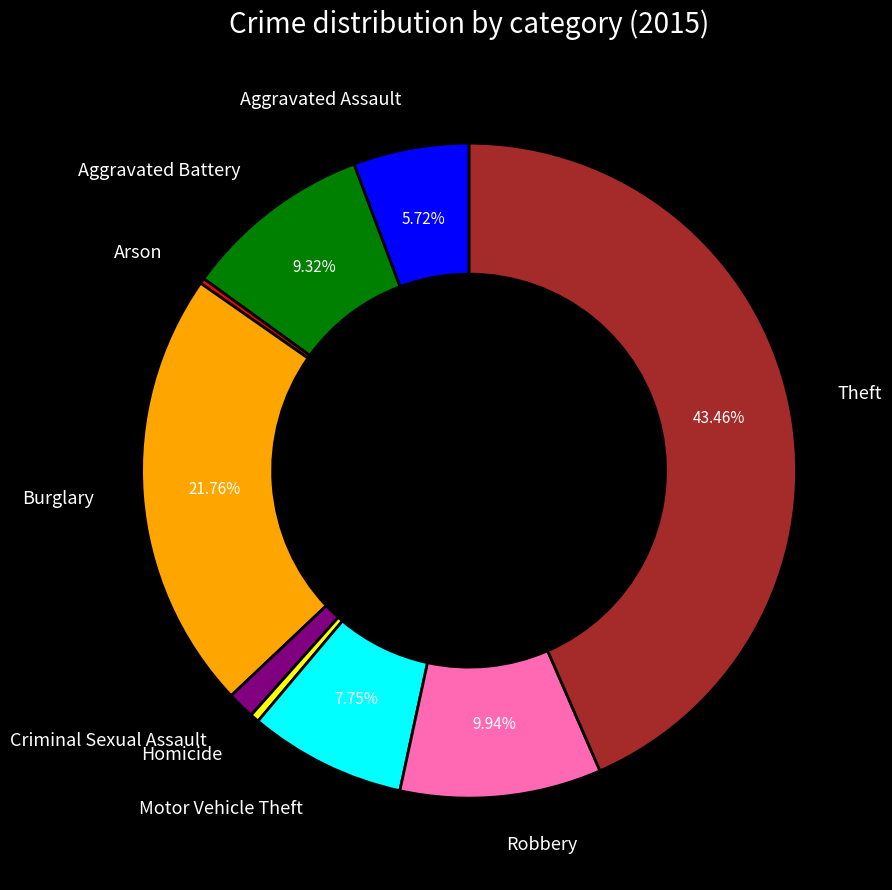

Is there any slice that represents more than half of the pie?

No